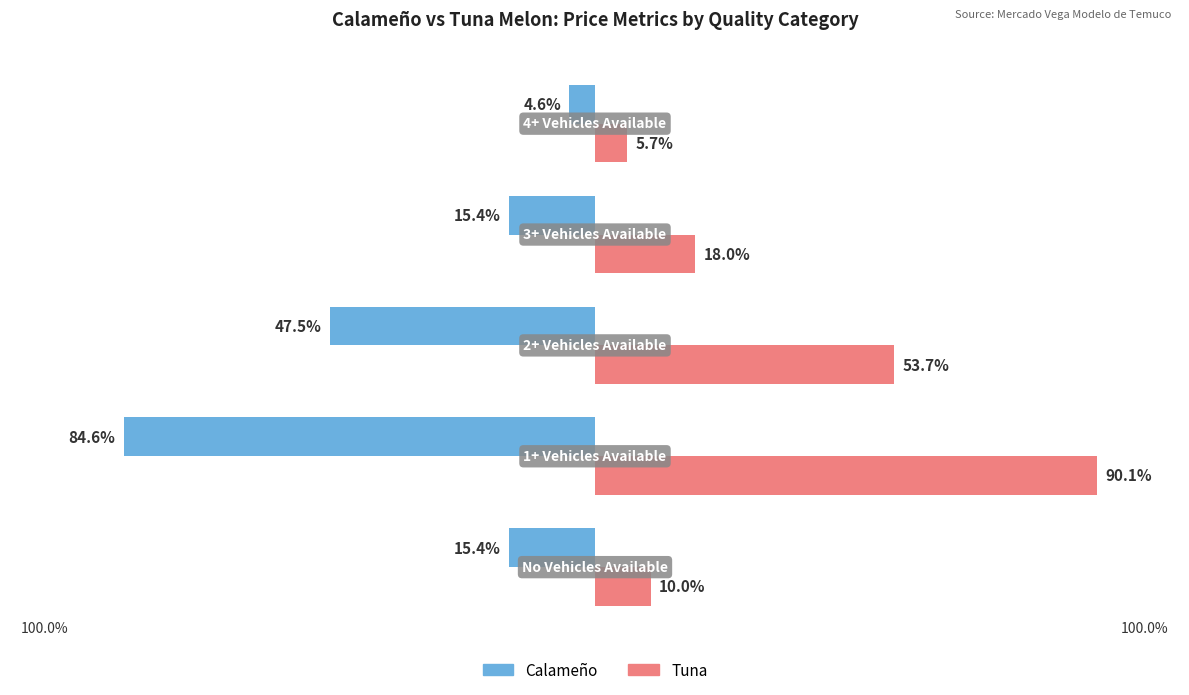

The value of Calameño at 0 is 27.6. True or false?

False